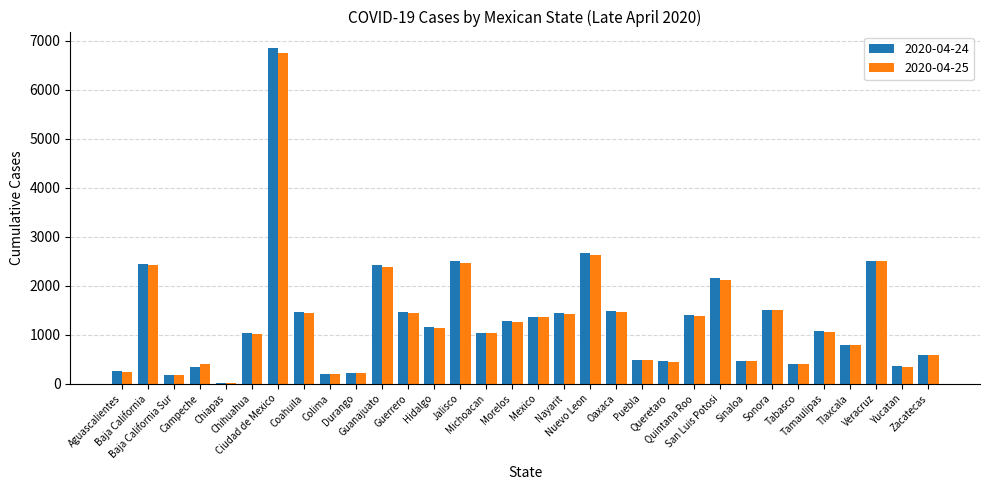

What is the greatest value displayed?

6848